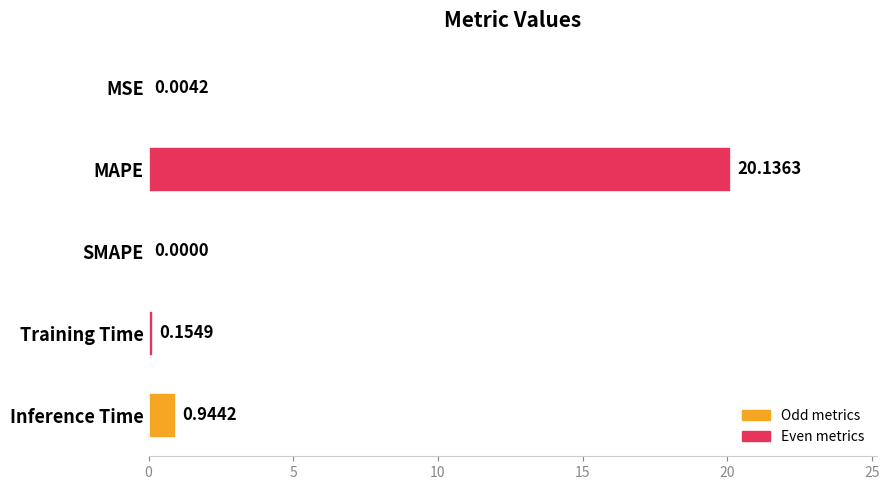

What is the change in value from SMAPE to Inference Time?

+0.9